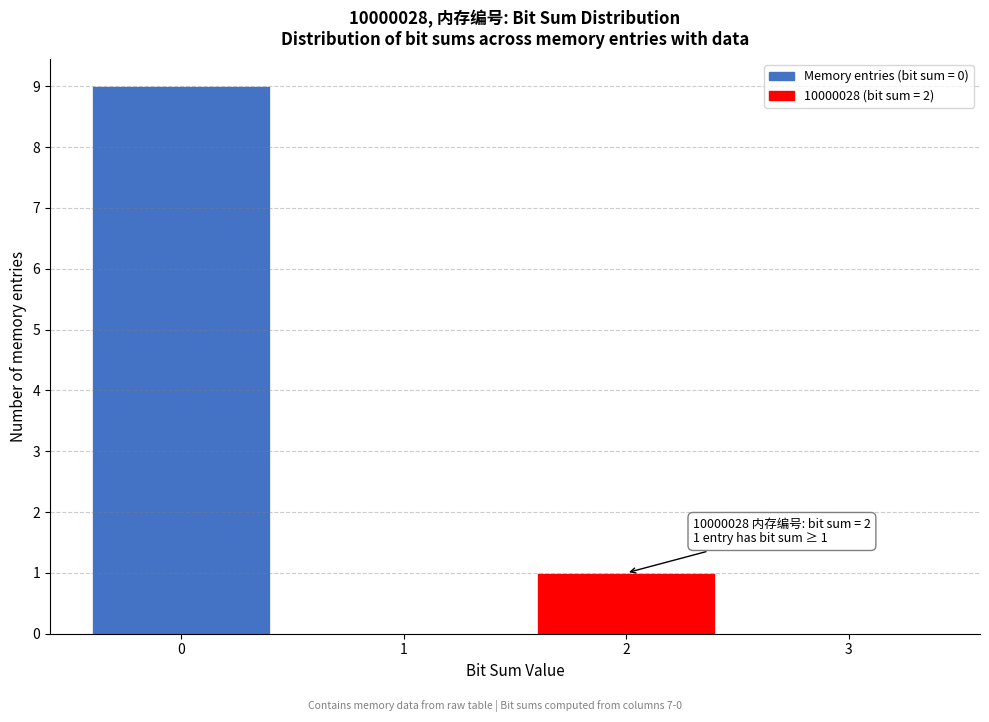

Reading right to left, transcribe all the data shown in this chart.

3=0	2=1	1=0	0=9